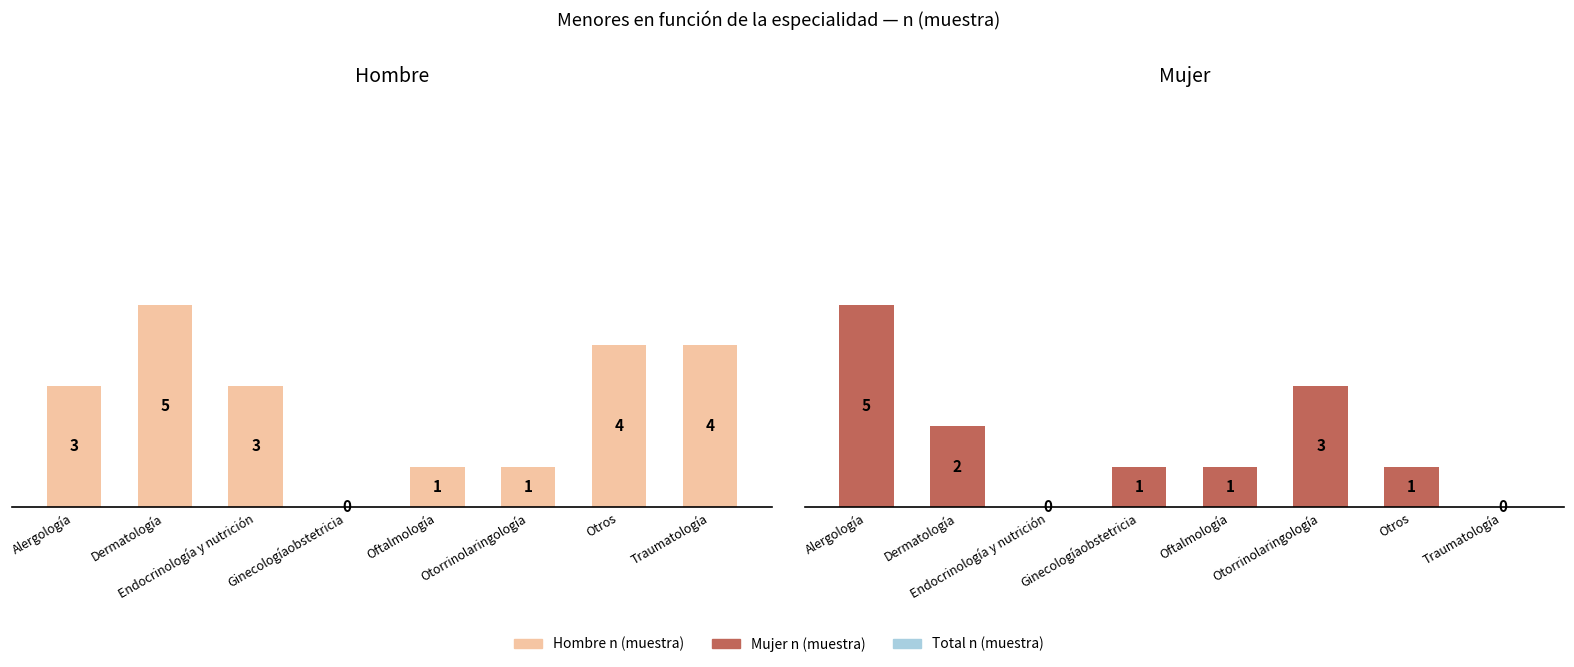

What is the value of the Total n (muestra) bar at the 6th from the left?

4